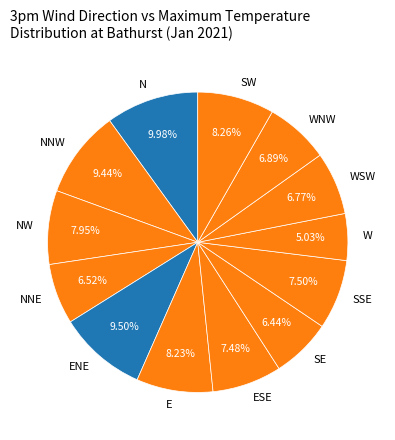

Combined, do NW and SSE account for over 50%?

No